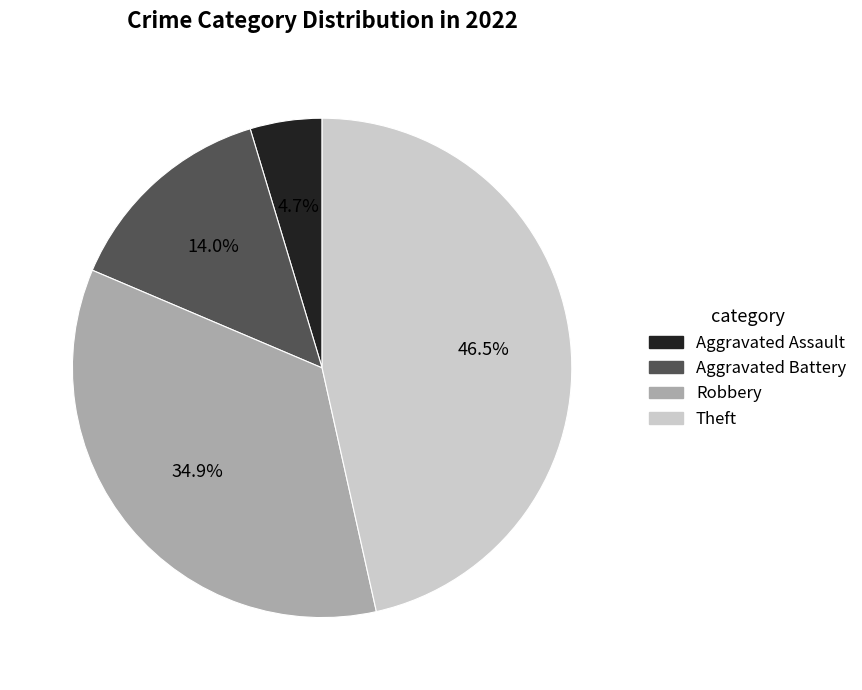

Is there a majority slice in this chart?

No